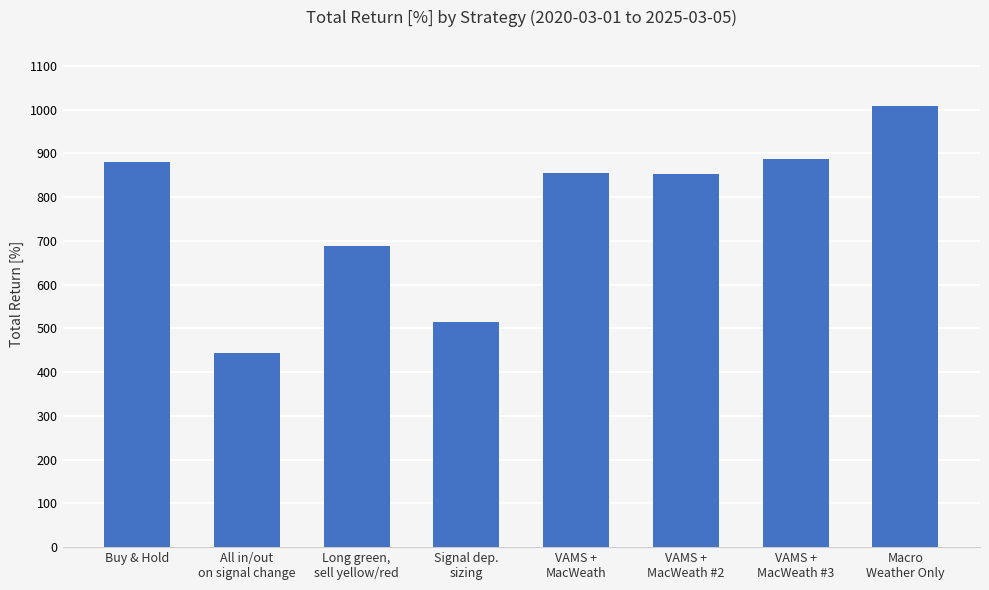

Is it true that the value at Buy & Hold is 879.5?

True